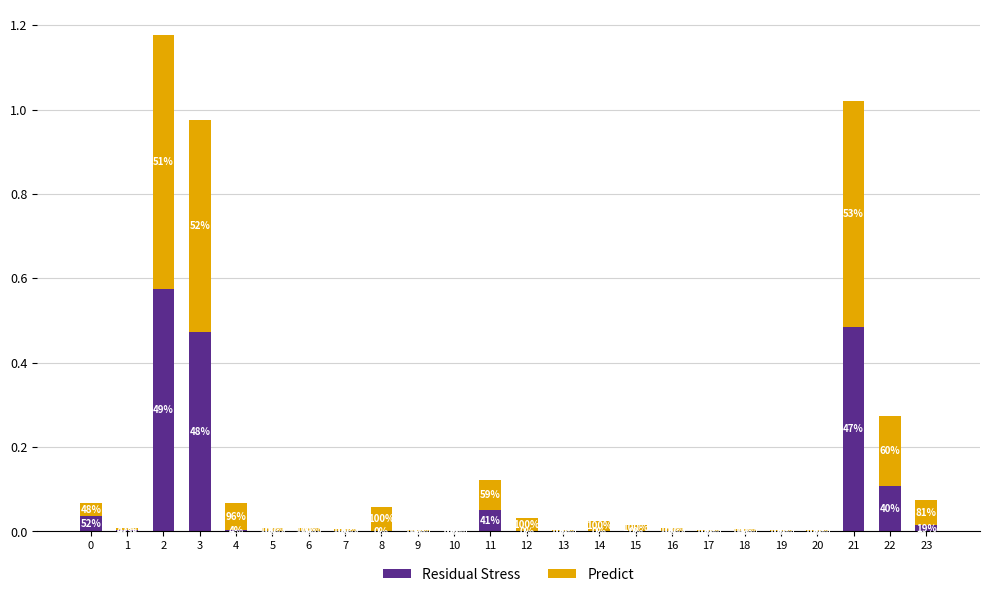

Are the bars grouped side by side (vs. stacked)?

No